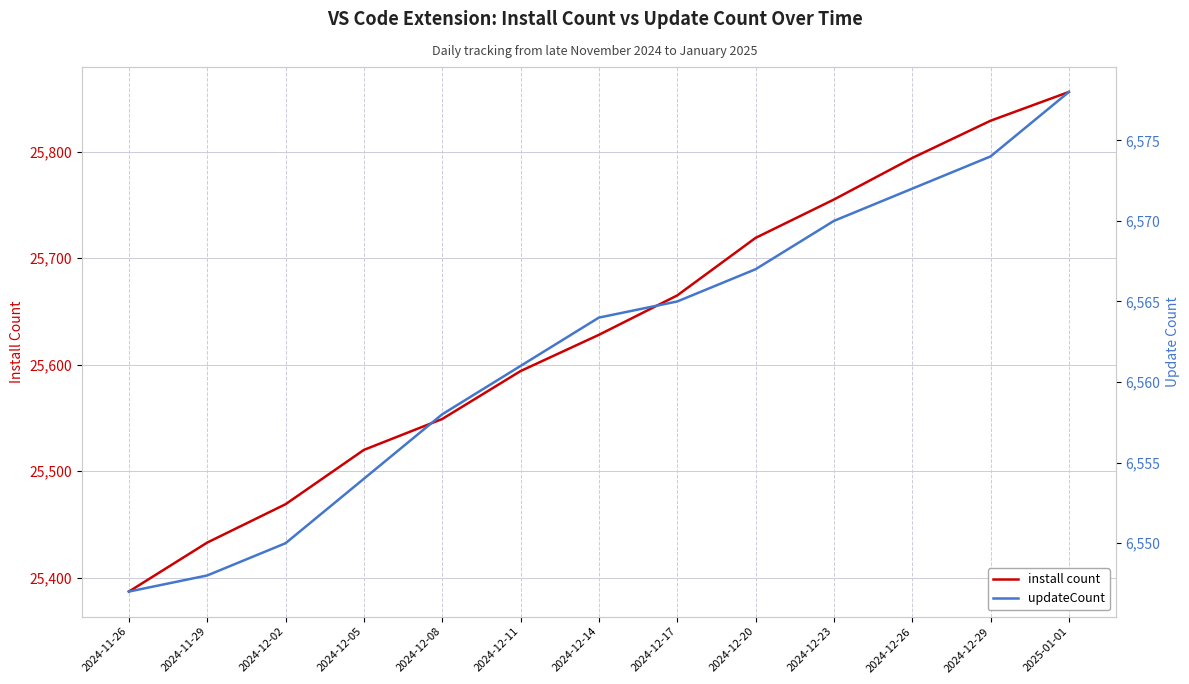

True or false: updateCount has more than 0 interior local peaks.

False